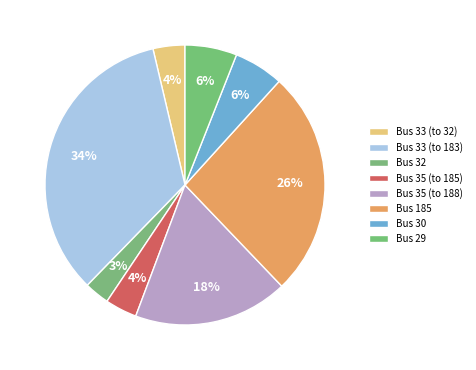

Rank the categories by value from highest to lowest.

33, 185, 35, 29, 30, 33, 35, 32